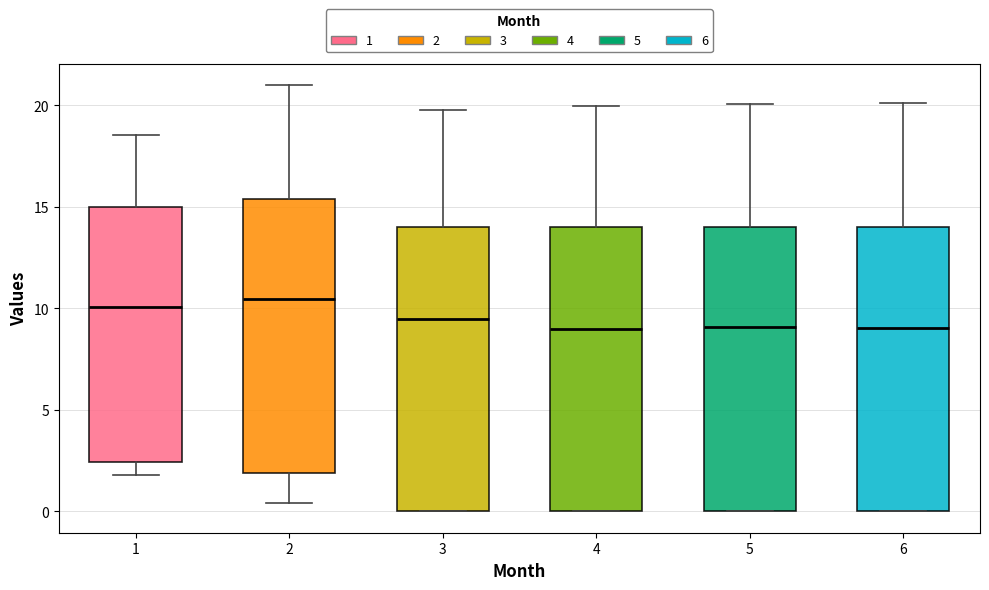

Reading left to right, read every box against the y-axis: the position of its median line, the range the box covers, and the ends of its whiskers. The values are not printed on the chart, so give them approximately, as read against the axis.

1: median 10.0, box 2.5 to 15.0, whiskers 2.0 to 18.5
2: median 10.5, box 2.0 to 15.5, whiskers 0.5 to 21.0
3: median 9.5, box 0.0 to 14.0, whiskers 0.0 to 20.0
4: median 9.0, box 0.0 to 14.0, whiskers 0.0 to 20.0
5: median 9.0, box 0.0 to 14.0, whiskers 0.0 to 20.0
6: median 9.0, box 0.0 to 14.0, whiskers 0.0 to 20.0